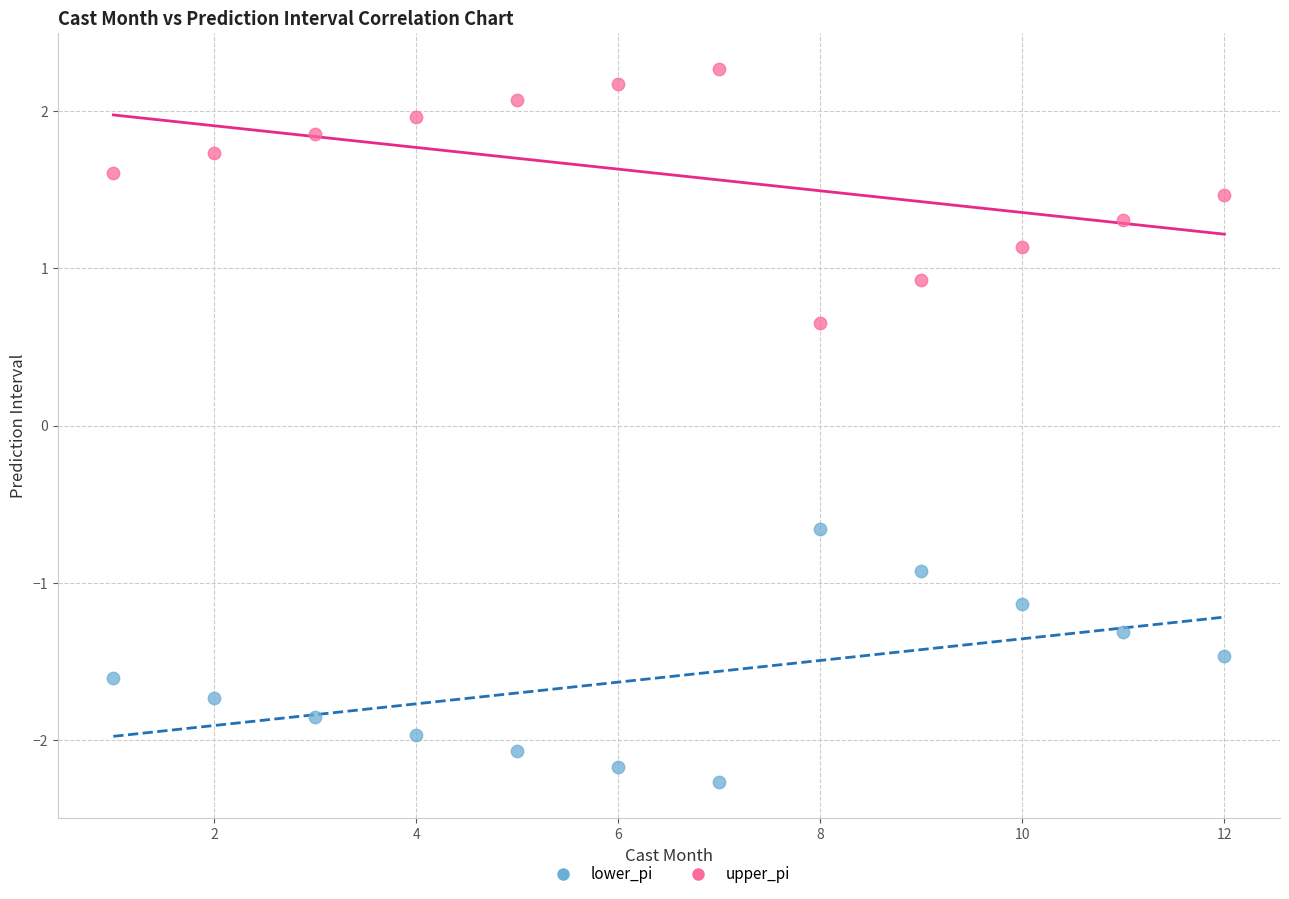

What are all the series names shown in the legend?

lower_pi, upper_pi